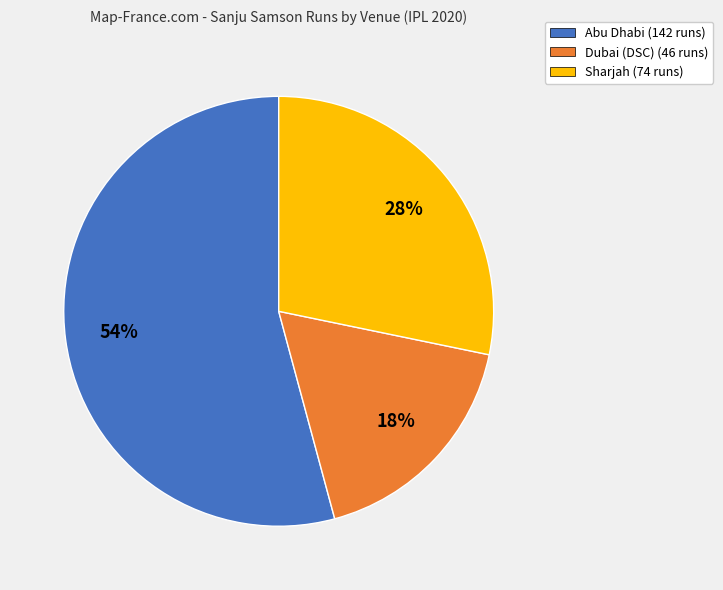

Does Abu Dhabi (142 runs) account for over 50% of the chart?

Yes